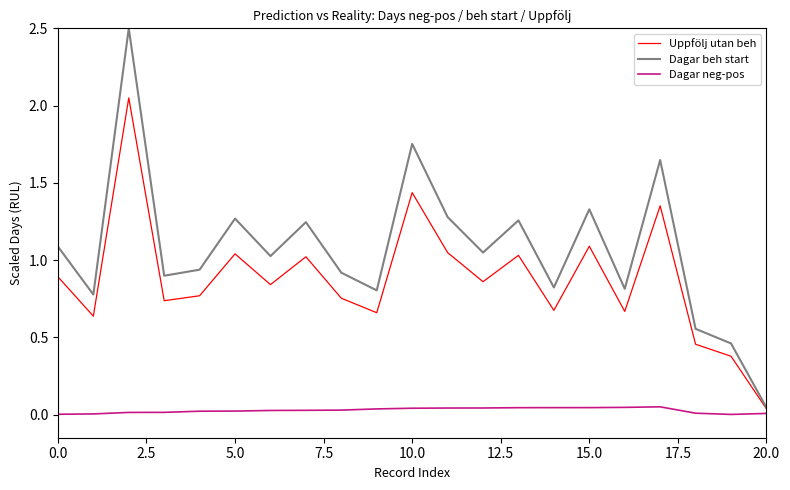

Which series has the largest range (max minus min)?

Dagar beh start